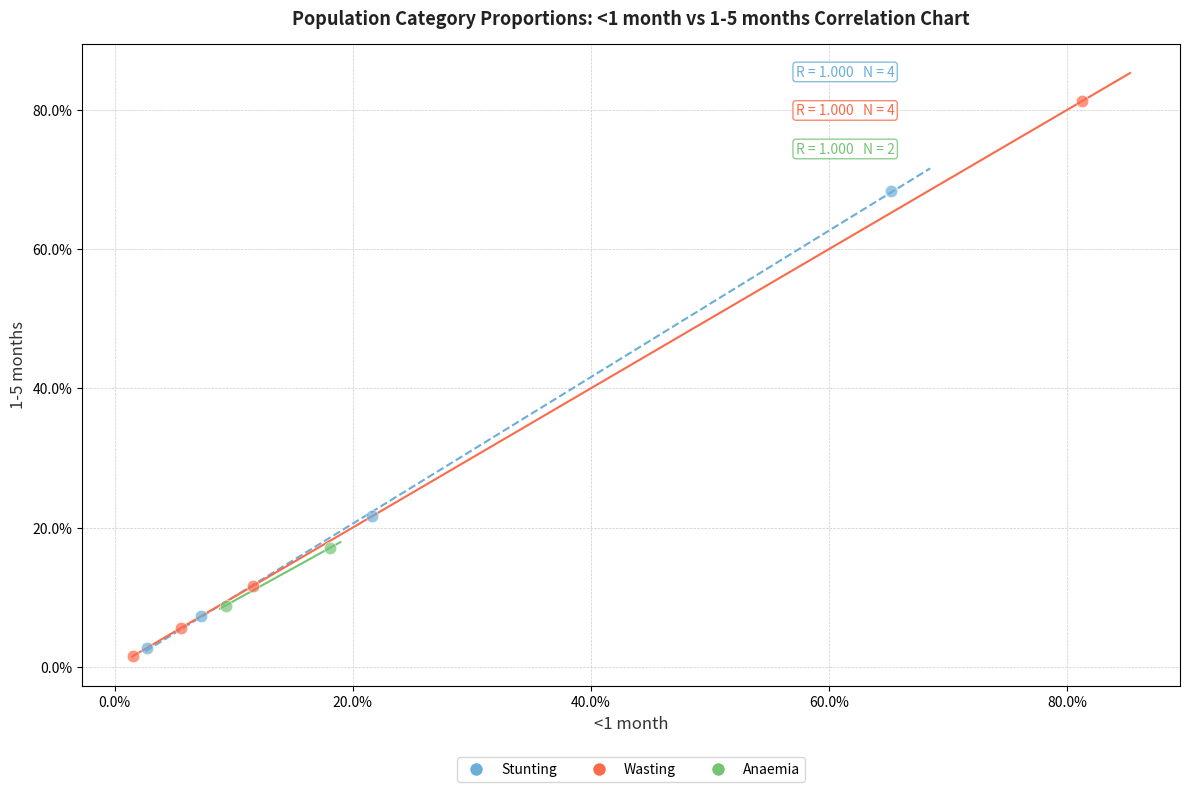

Which series contains the highest Y value?

Wasting